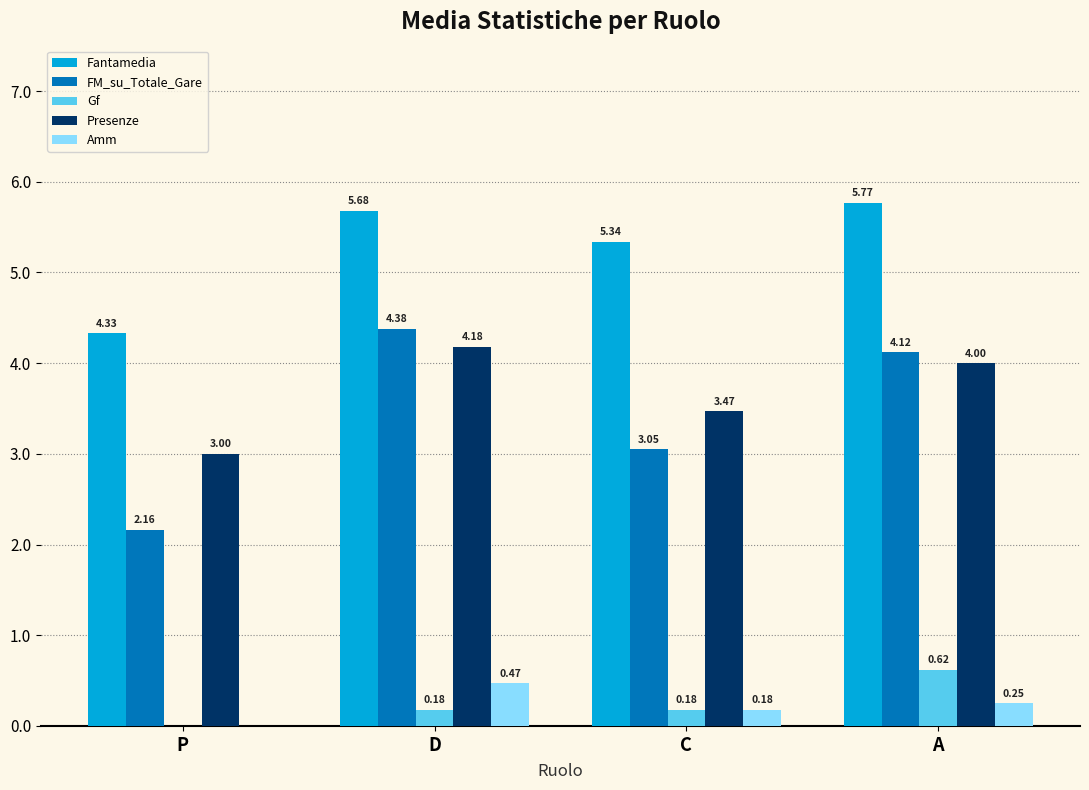

Is it true that Gf equals 0.0 at P?

True